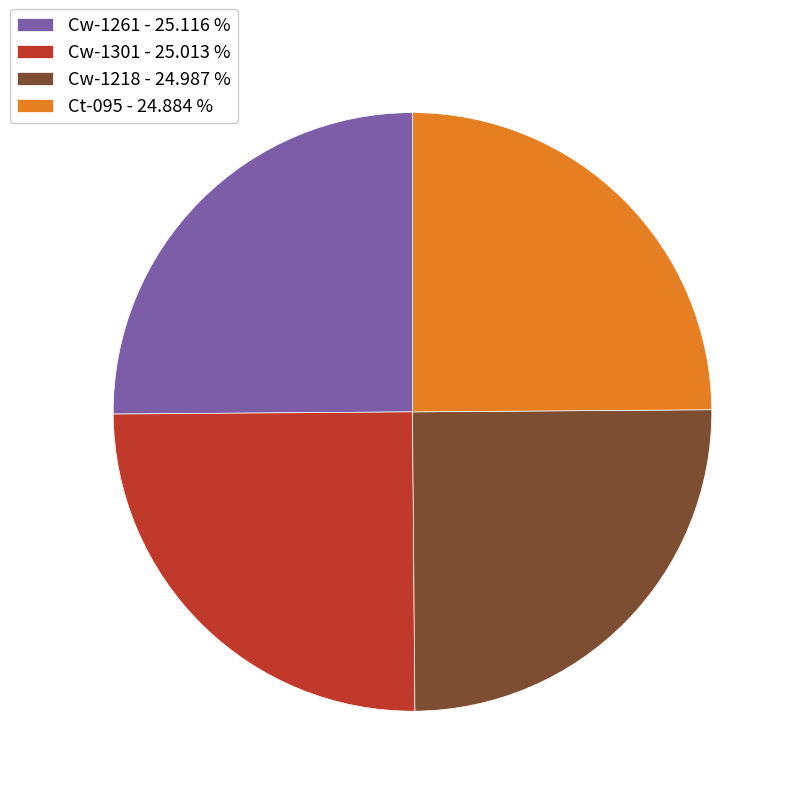

Is it true that Cw-1218 is 25% of the pie?

True